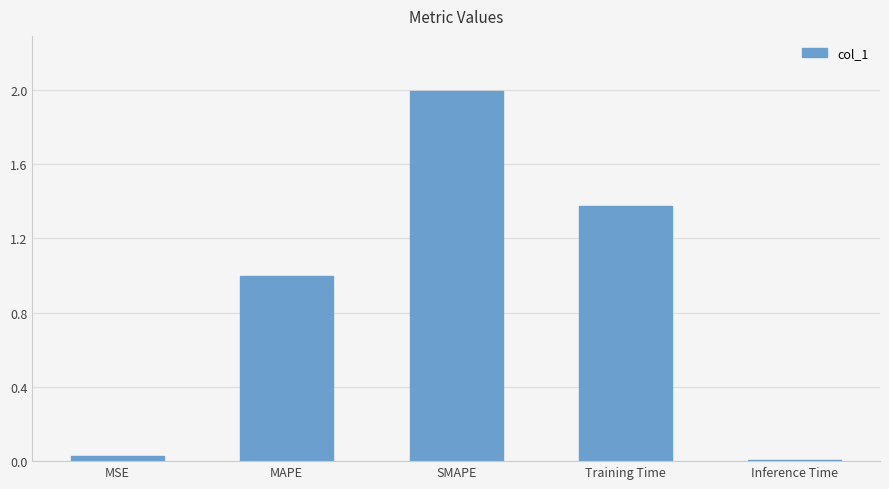

What is the change in value from Training Time to Inference Time?

-1.4